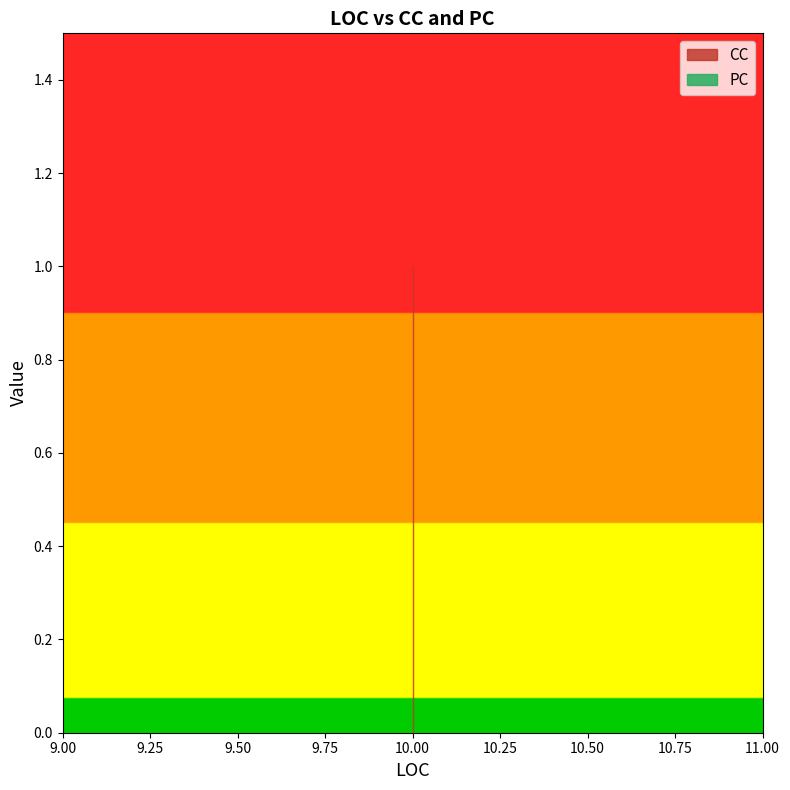

Between 10 and 10, which is larger?

10